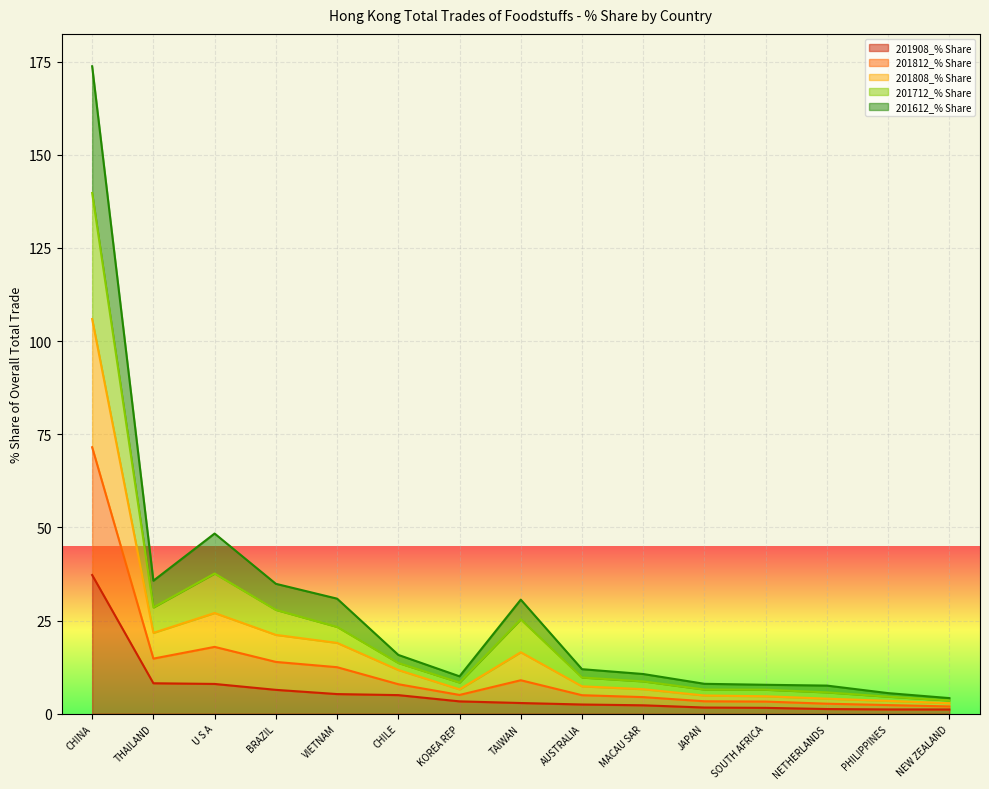

What is the approximate value of 201908_% Share at CHINA?

37.2